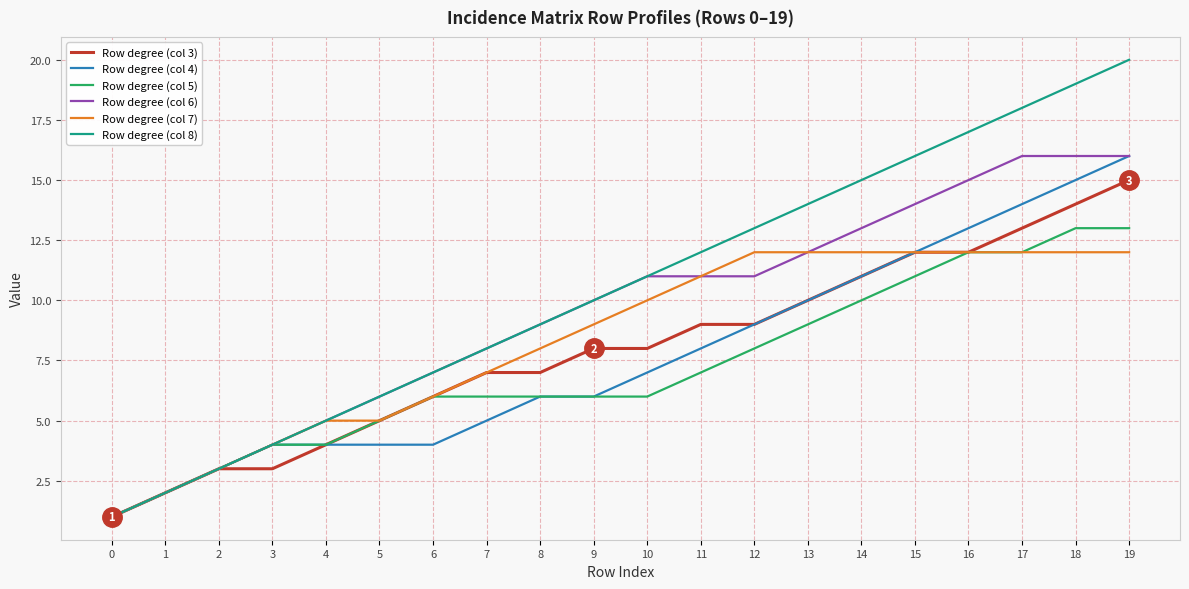

What is the highest value of the Row degree (col 3) series?

15